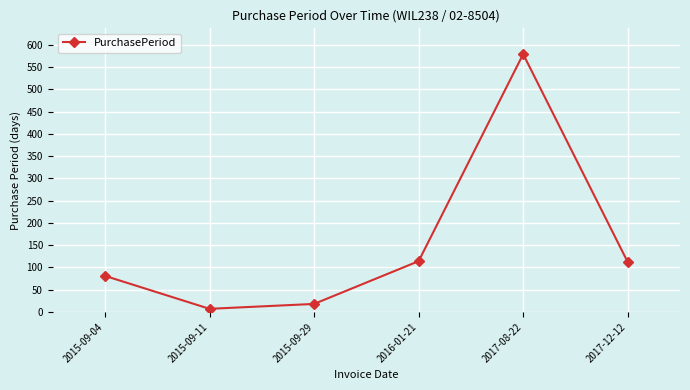

Which has a higher value, 2017-08-22 or 2015-09-11?

2017-08-22